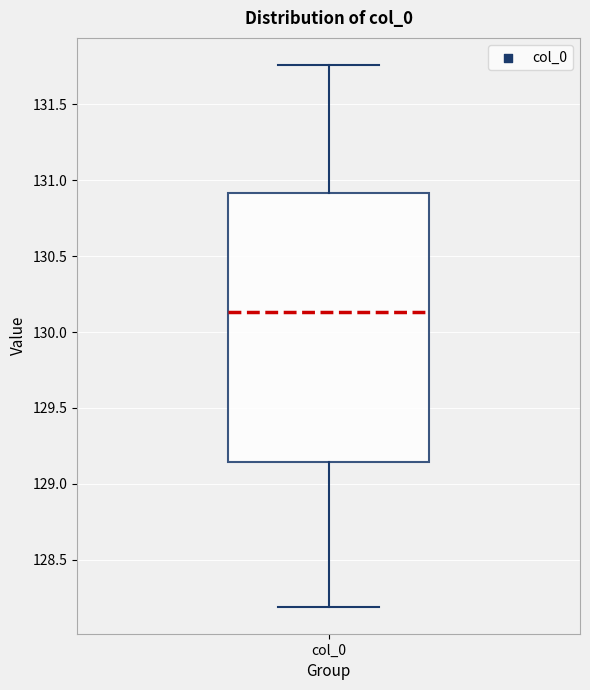

Read this box plot against the y-axis: the position of the median line, the range covered by the box, and the ends of both whiskers. The values are not printed on the chart, so give them approximately, as read against the axis.

median 130.15, box 129.15 to 130.90, whiskers 128.20 to 131.75